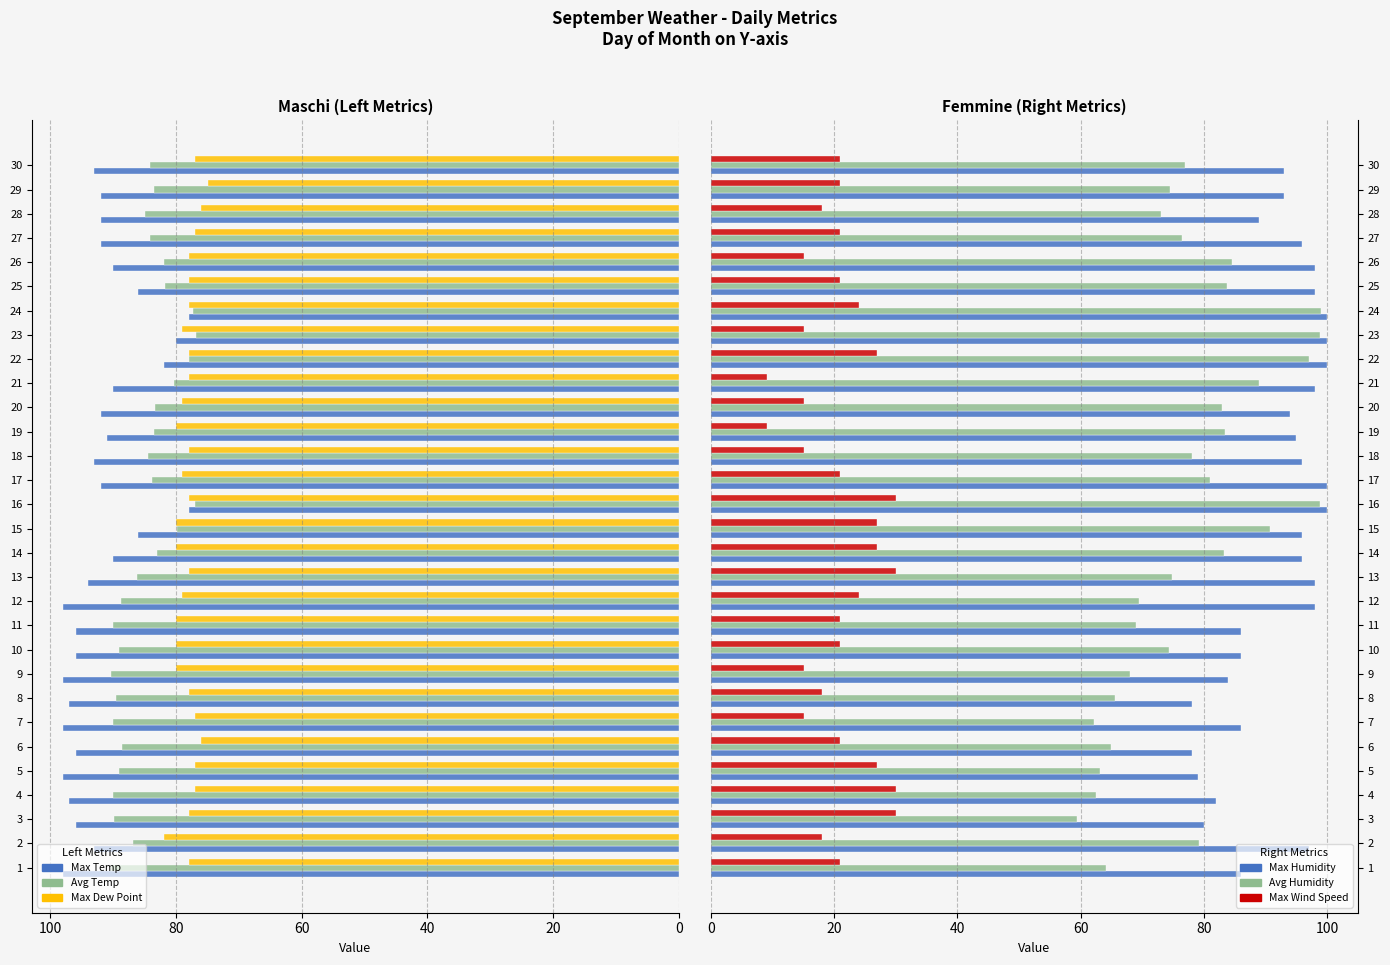

What is the sum of the Max Temp values at 28 and 8?

189.0